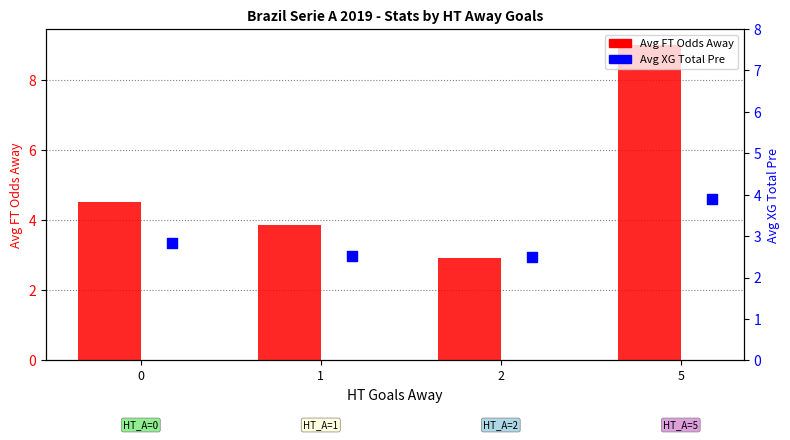

At how many categories does at least one series exceed 8?

1